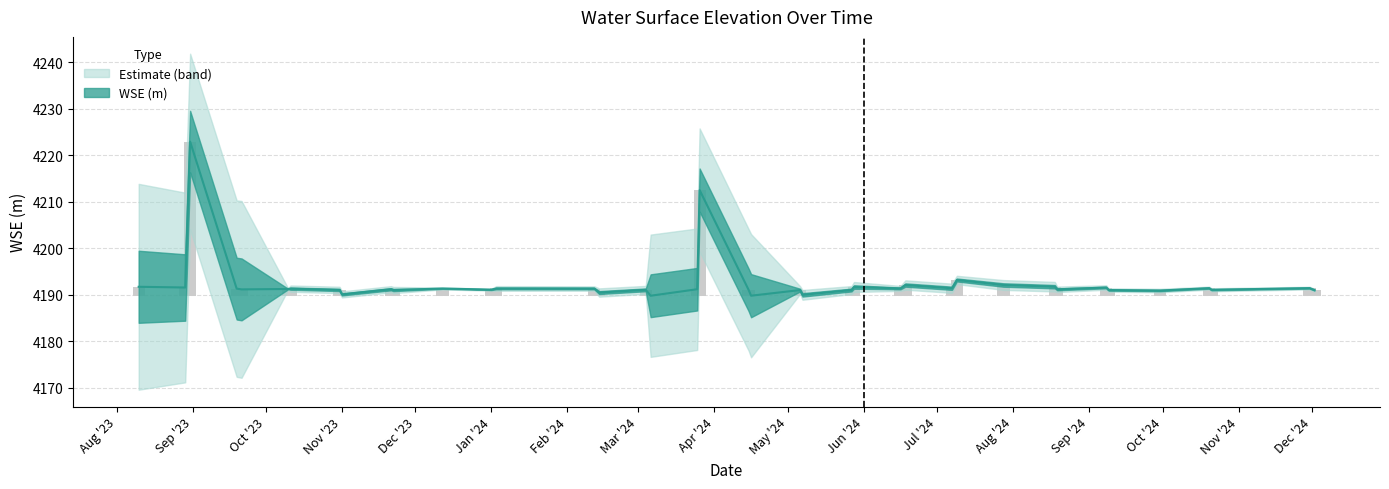

Are the bars grouped side by side (vs. stacked)?

No